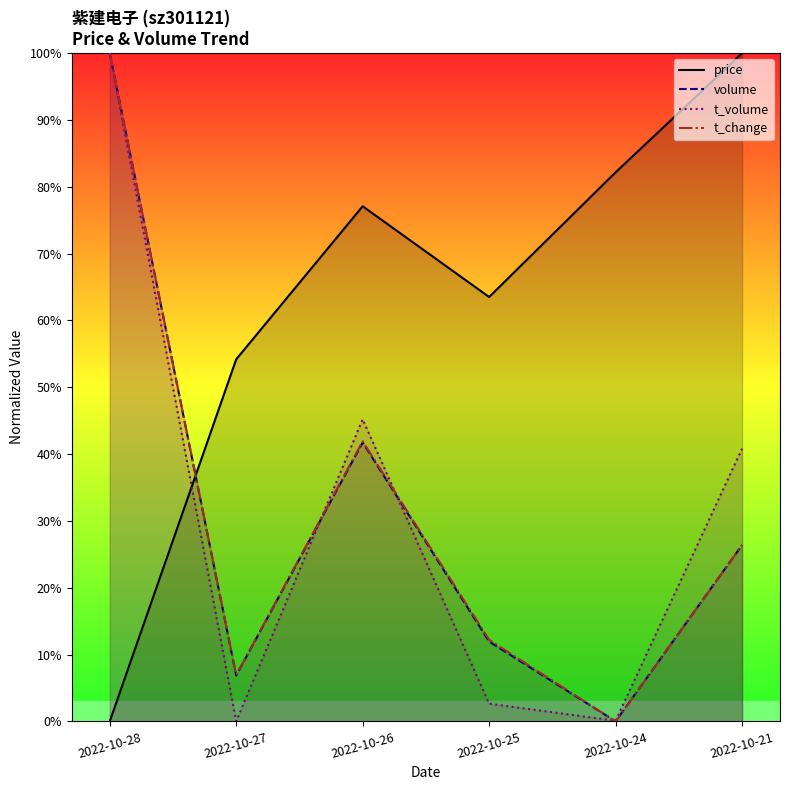

What is the average value of the price series?

62.8